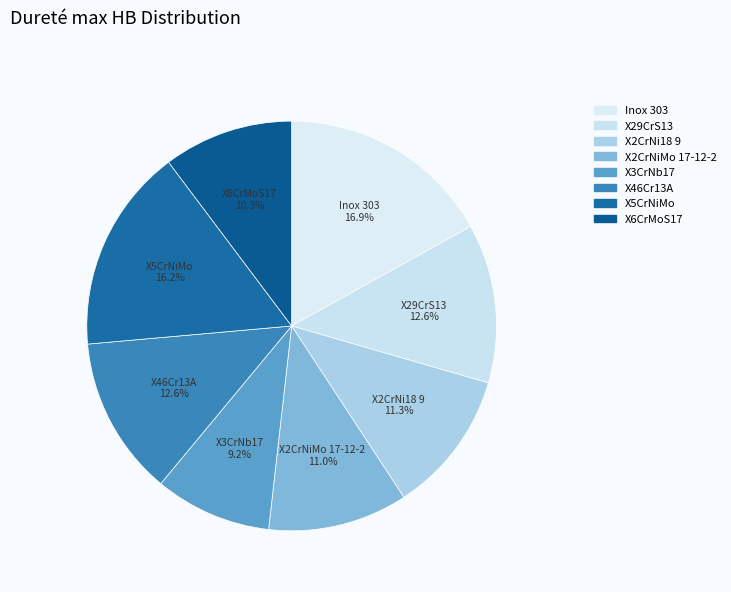

How many segments does this pie chart have?

8